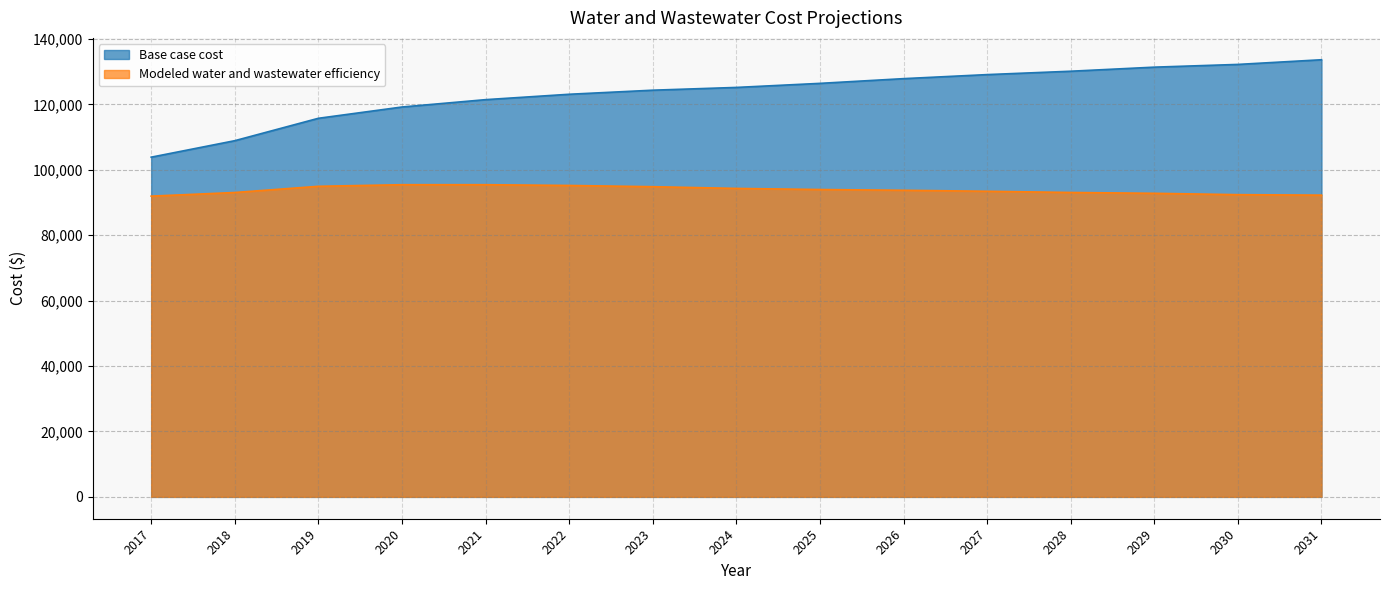

What is the maximum value for Base case cost?

133641.7